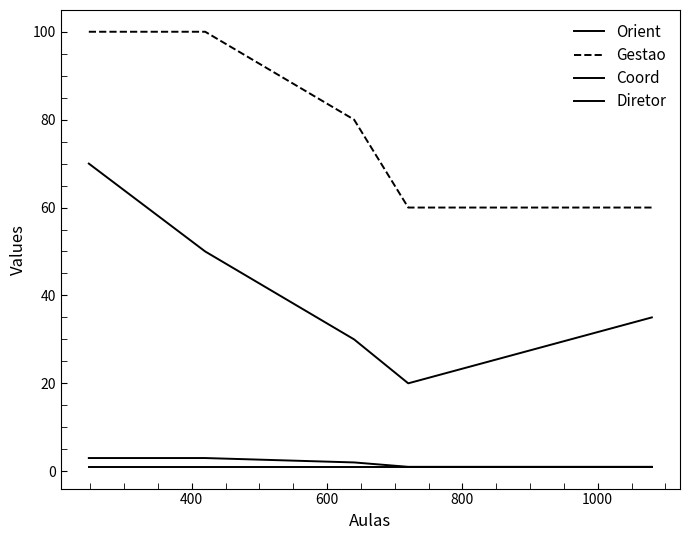

How many lines are shown in the chart?

4